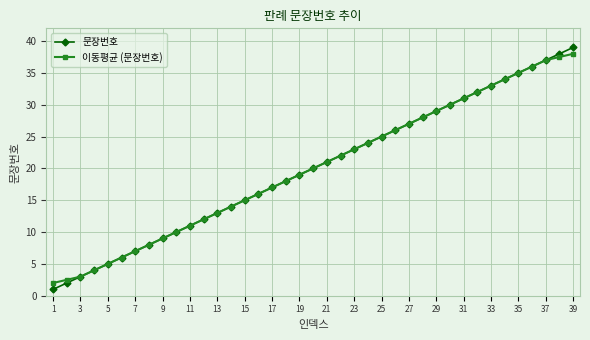

Rank the series by their maximum value, from highest to lowest.

문장번호, 이동평균 (문장번호)